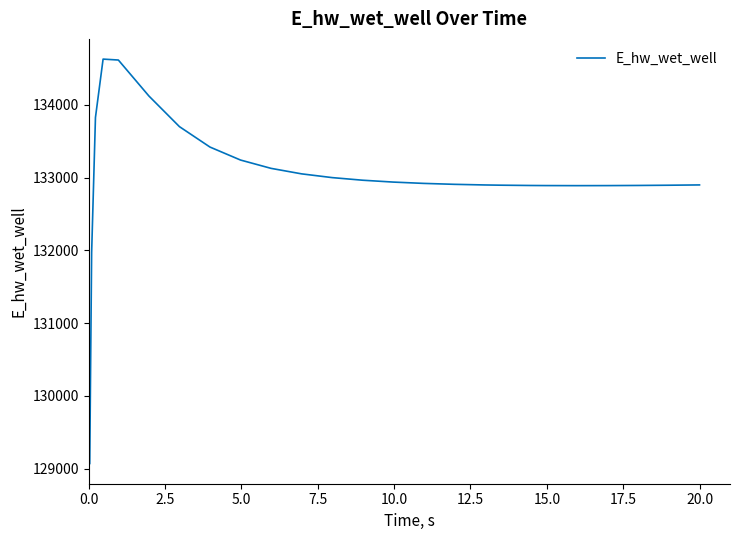

What is the smallest value displayed?

129070.5